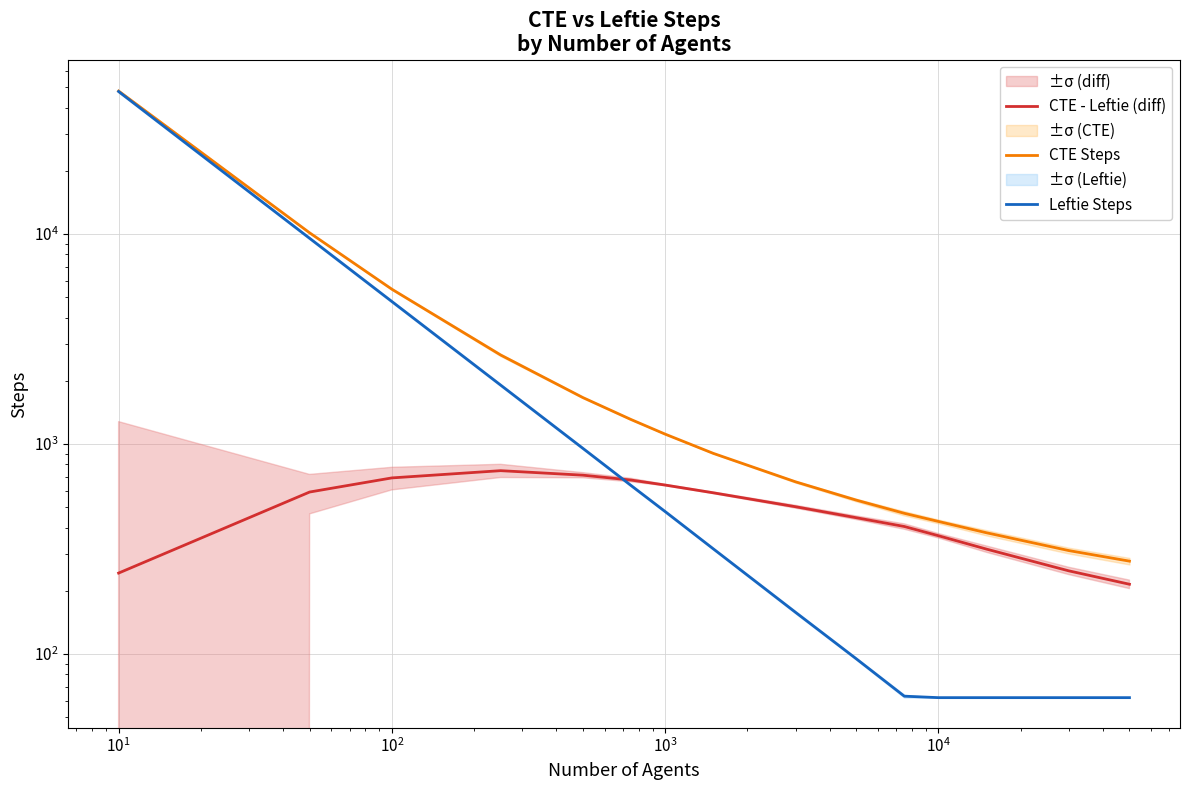

Reading left to right, what are all the values shown in this chart?

CTE - Leftie (diff): 243	591	690	747	711	674	638	586	503	446	405	366	316	249	215
CTE Steps: 47986	10139	5463	2656	1665	1309	1115	903	661	541	468	428	378	311	277
Leftie Steps: 47743	9548	4773	1909	954	635	477	317	158	95	63	62	62	62	62